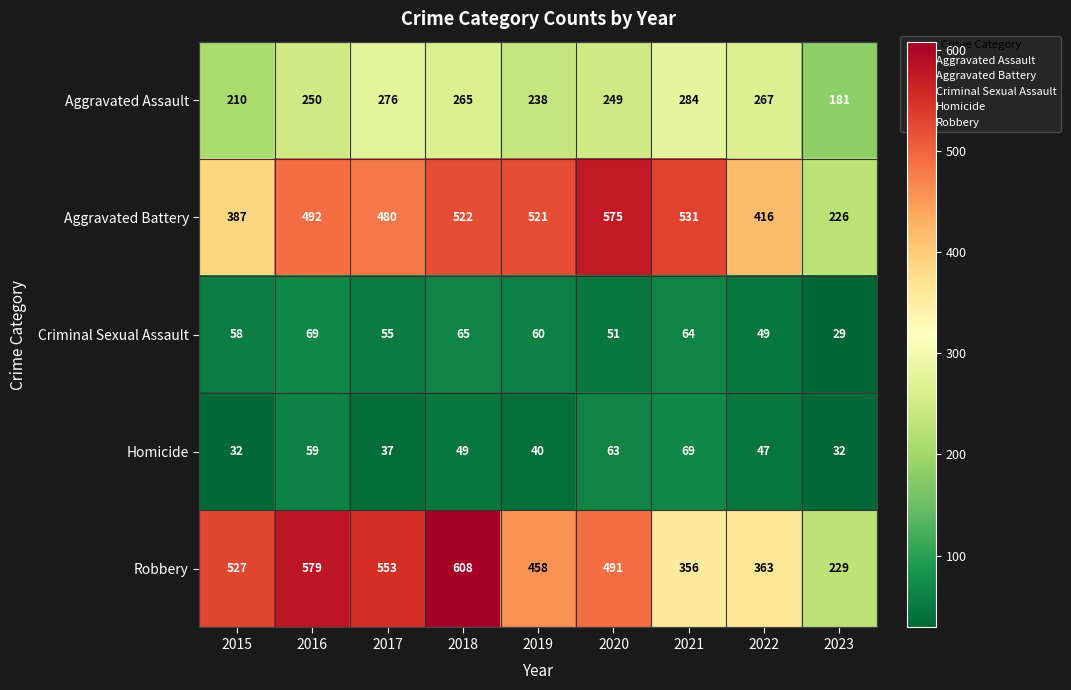

True or false: Criminal Sexual Assault has a value of 99 at 2017.

False